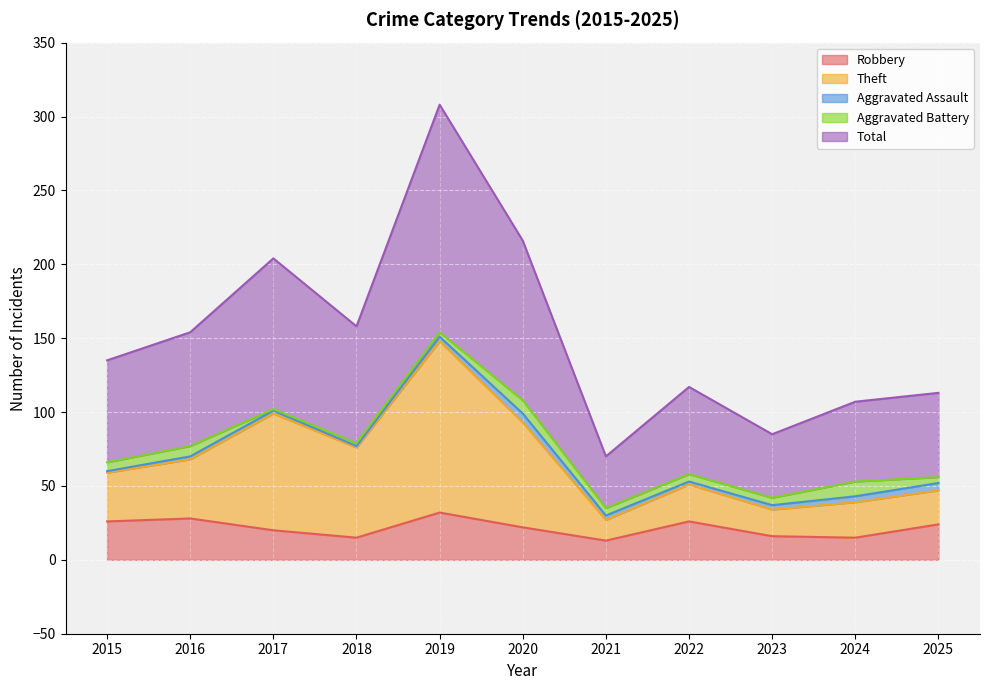

What is the highest value of the Robbery series?

32